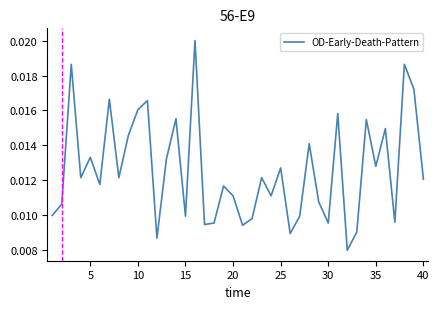

Does the chart display data point markers on the line(s)?

No